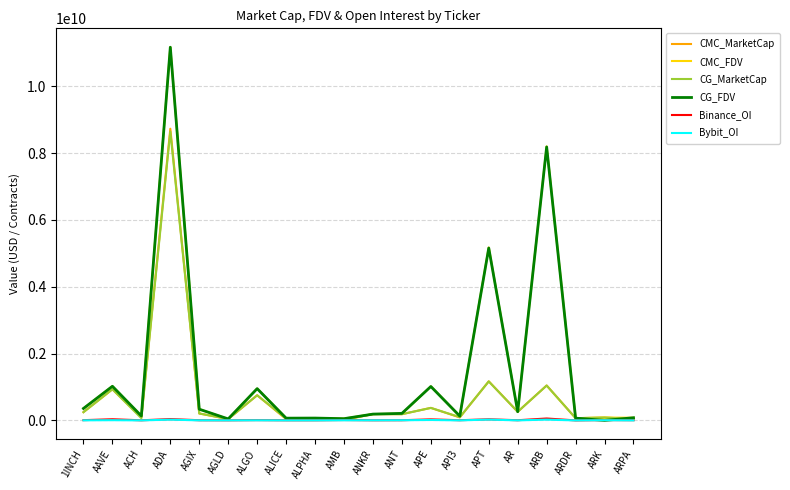

At which category is the sum across all series the highest?

ADA